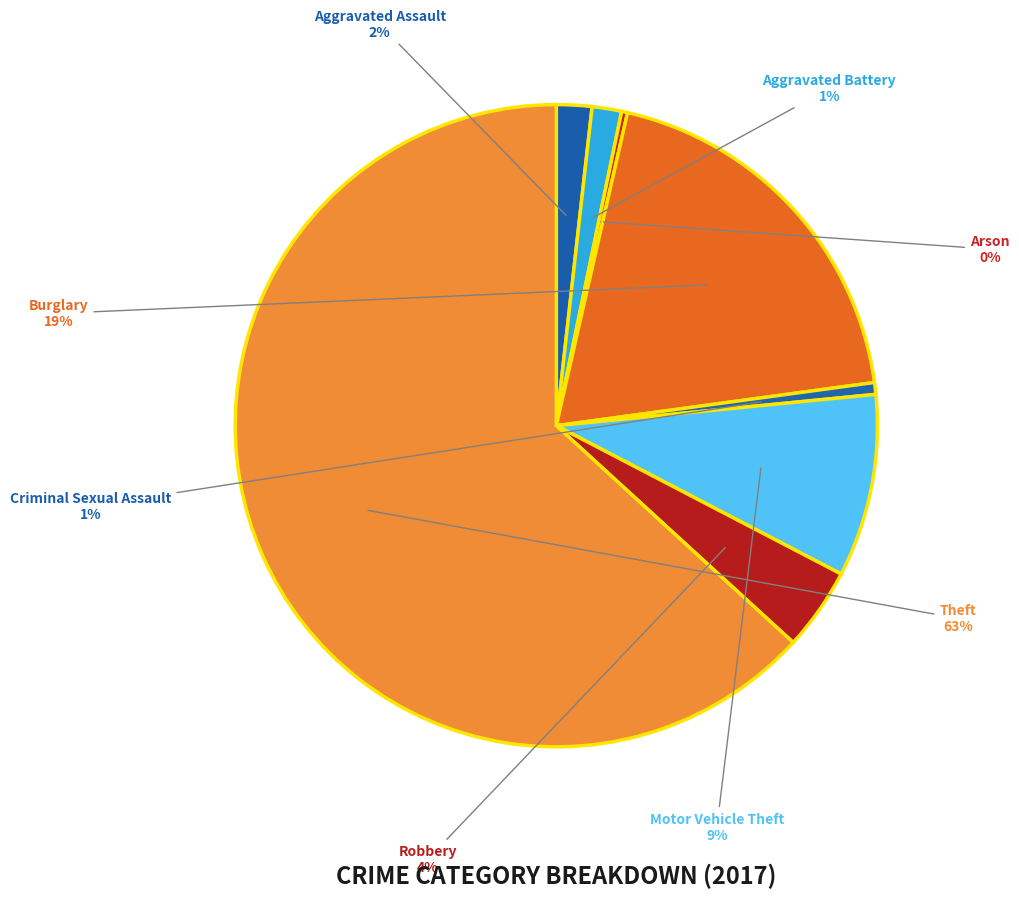

Combined, do Burglary and Aggravated Battery account for over 50%?

No